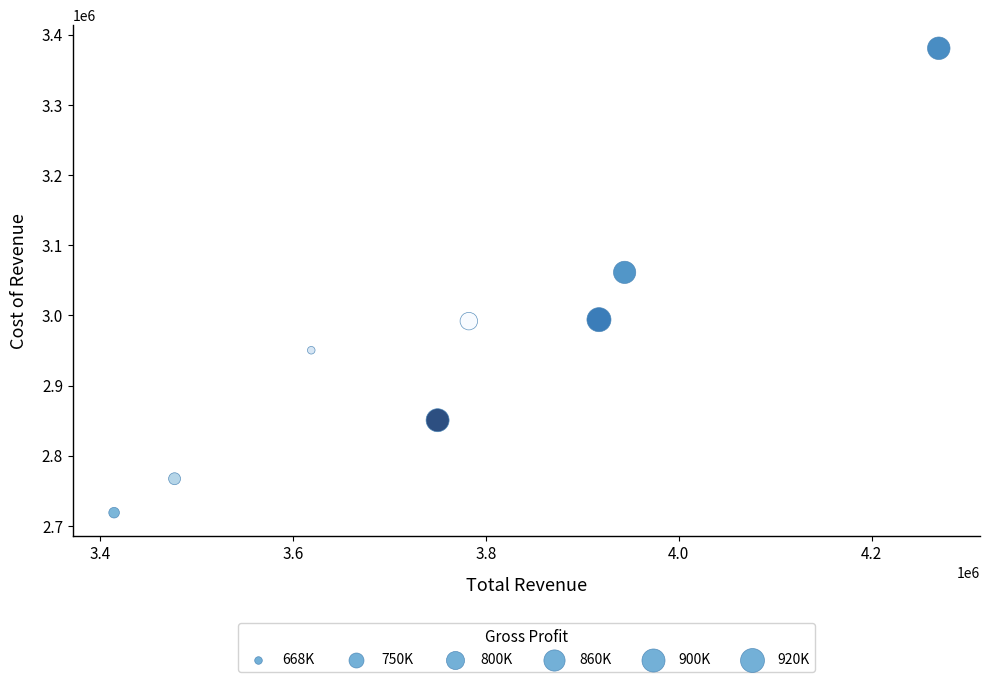

What Y value in the scatter plot is closest to 3049850?

3061400